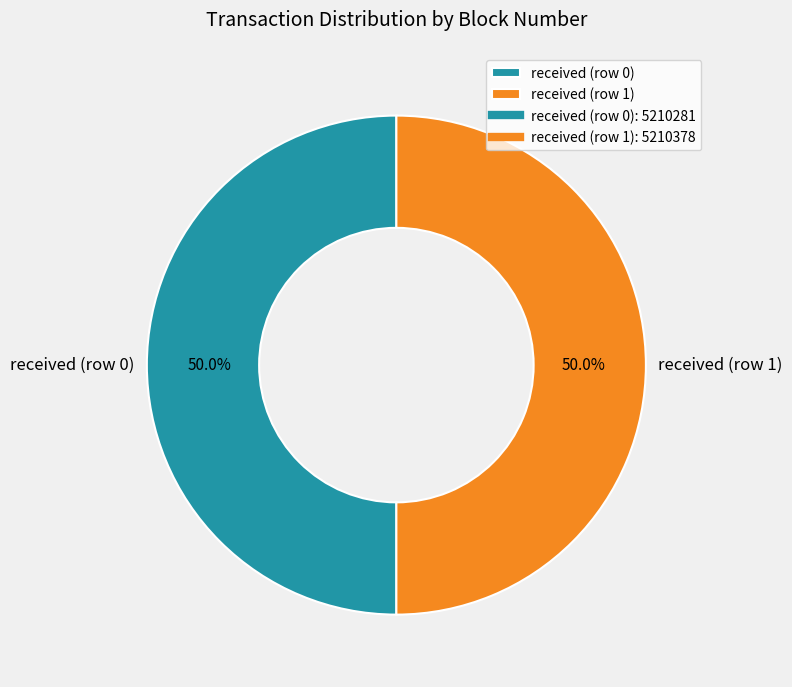

To the nearest percent, what percentage of the pie is received (row 0)?

50%